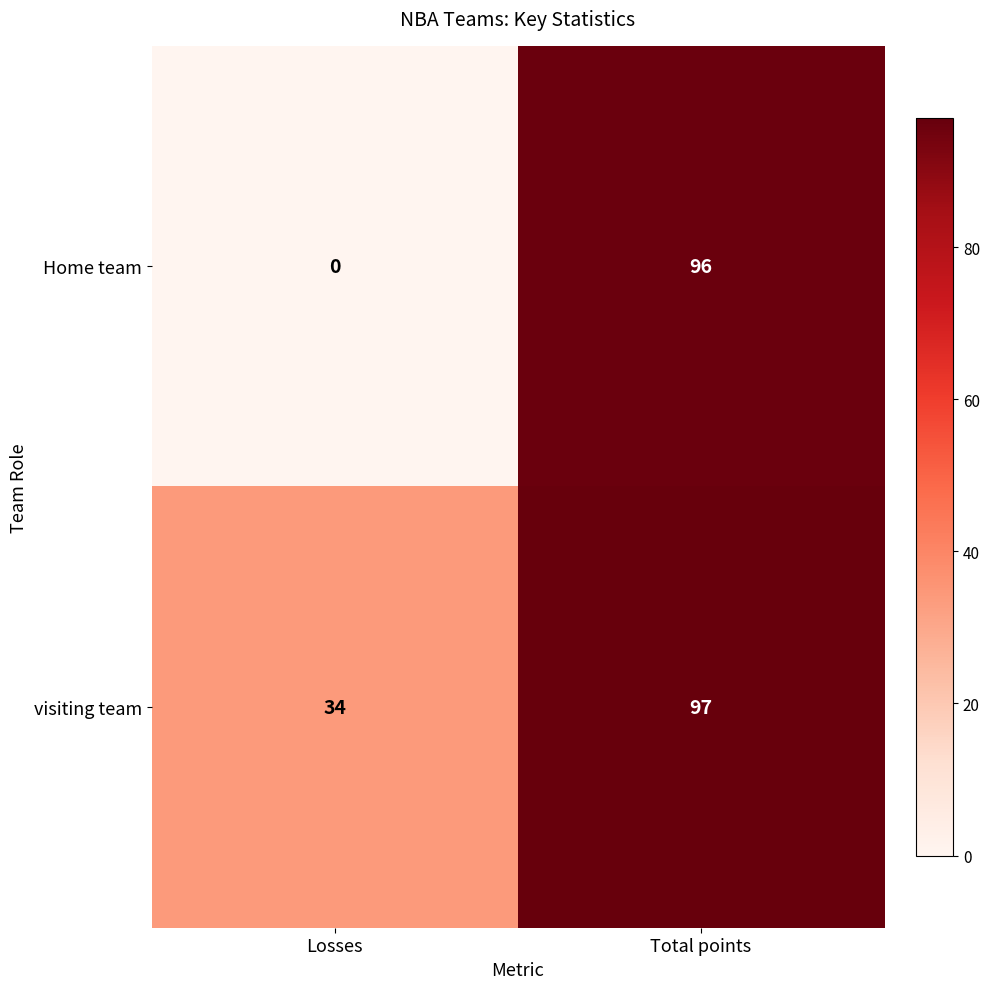

At which label is visiting team closest to 65?

Losses